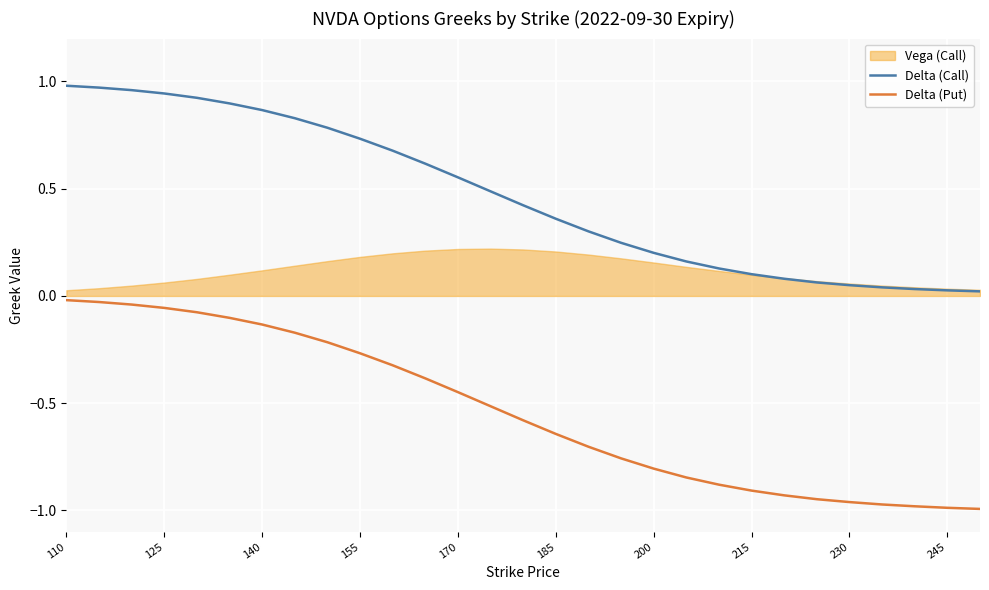

Which category has the highest value across all series?

110